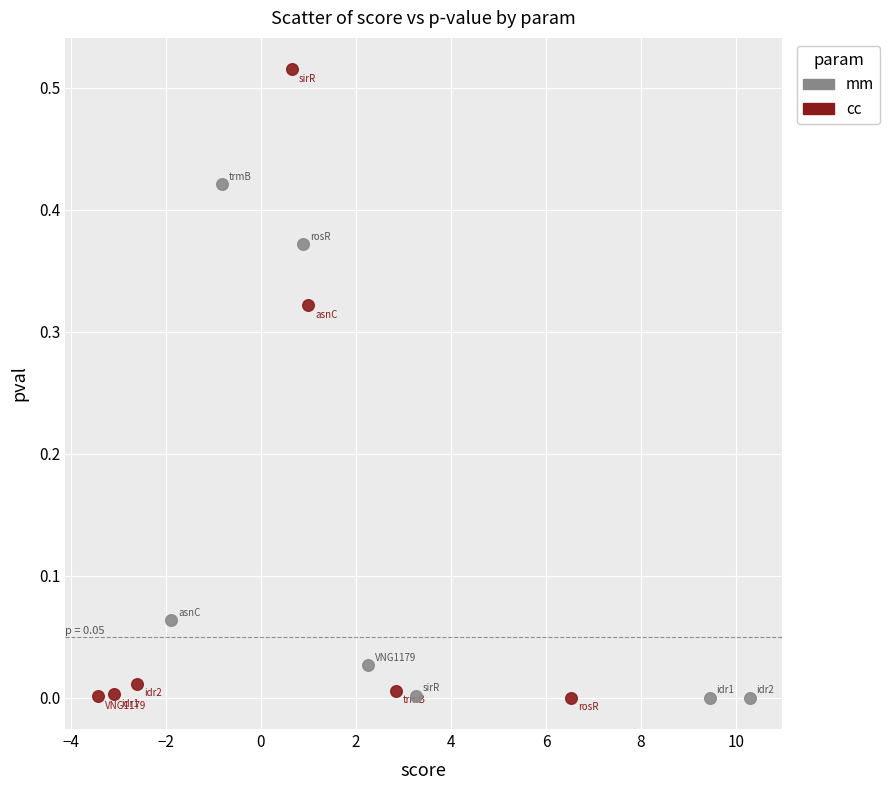

Which series has the largest Y range (max minus min)?

cc